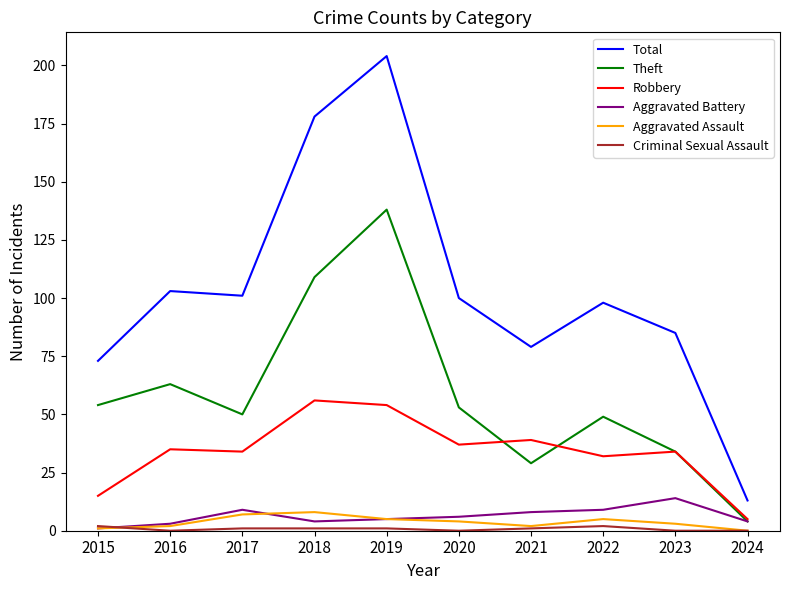

Which label corresponds to the largest value in the chart?

2019